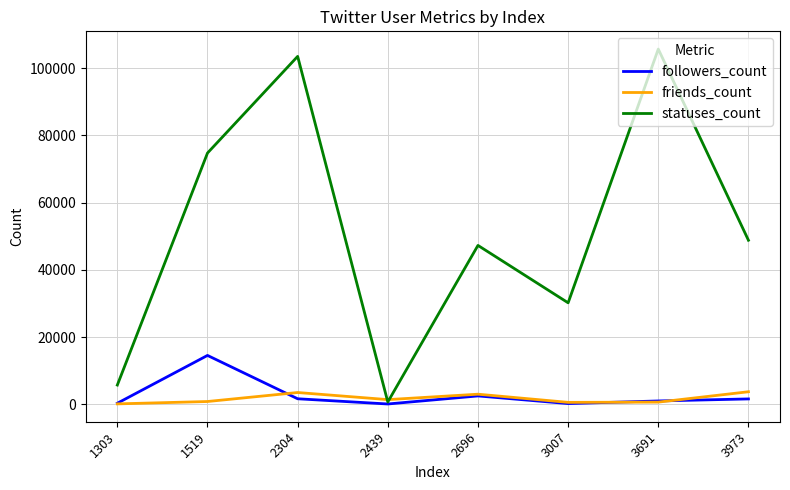

The value of statuses_count at 1519 is 51962. True or false?

False